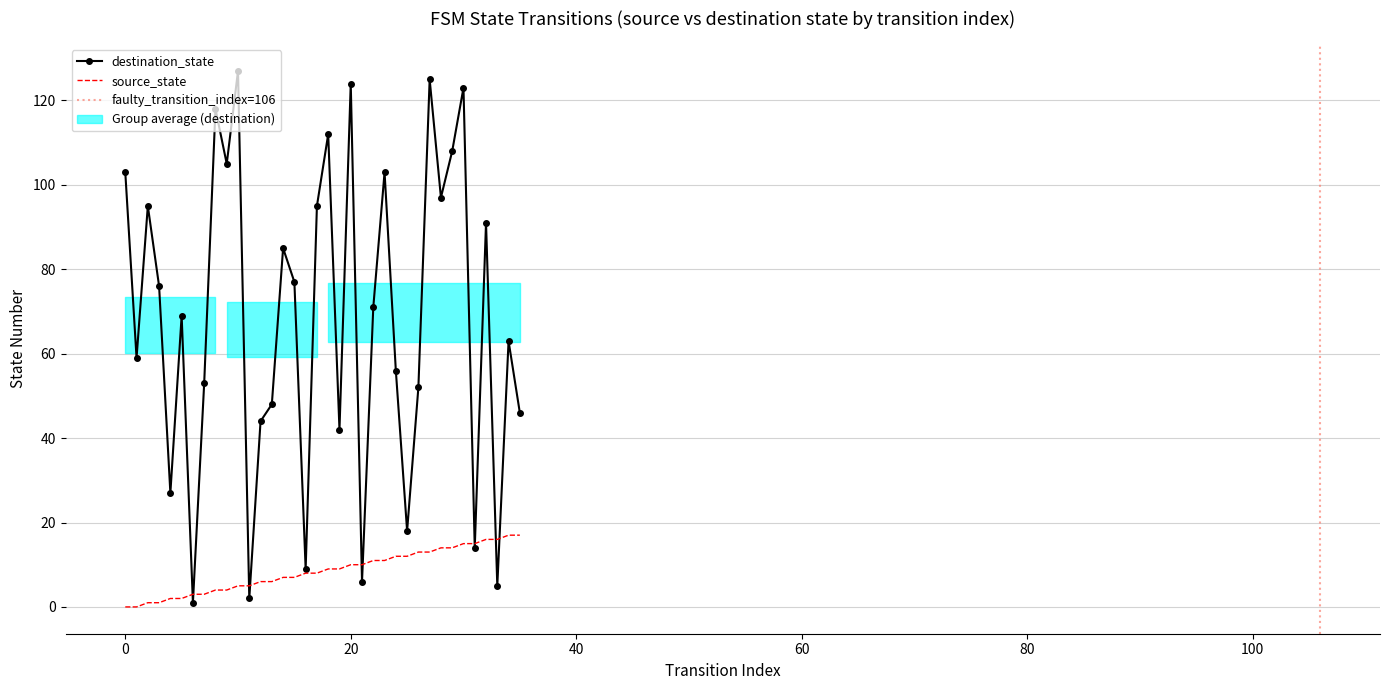

After their last crossing, which series has the higher values: source_state or destination_state?

destination_state